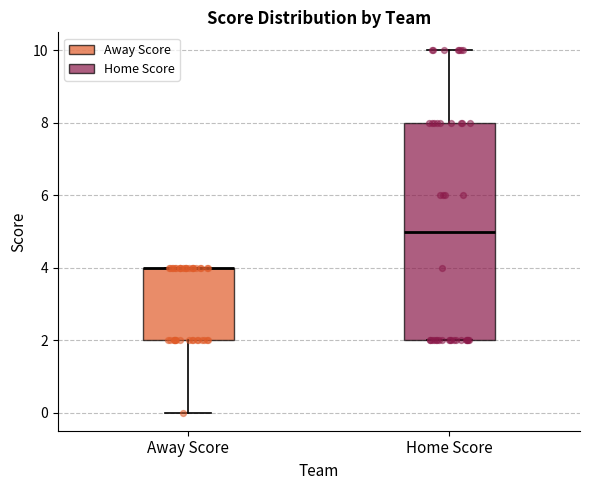

Where does the median line of the box for Home Score sit on the y-axis? The values are not printed on the chart, so give them approximately, as read against the axis.

5